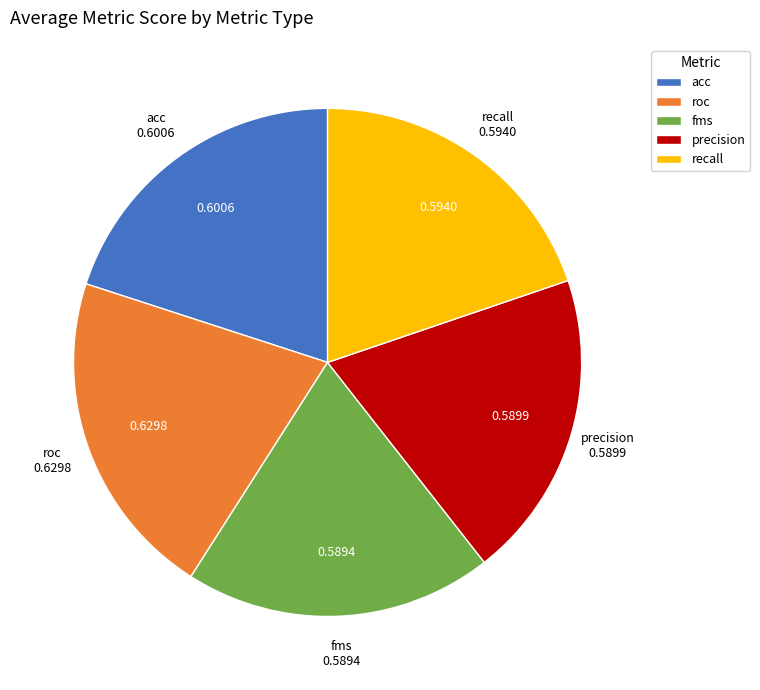

Between fms and recall, which is larger?

recall